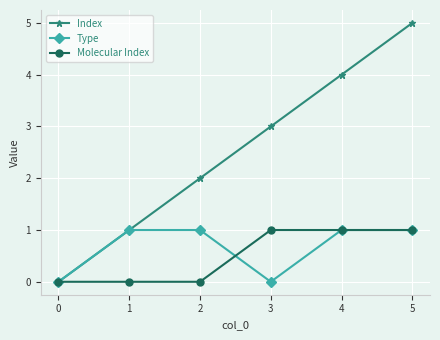

What is the total value across all series at 0?

0